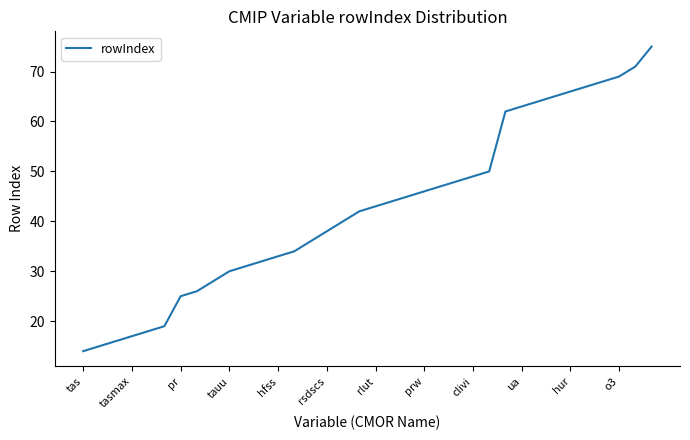

What is the greatest value displayed?

75